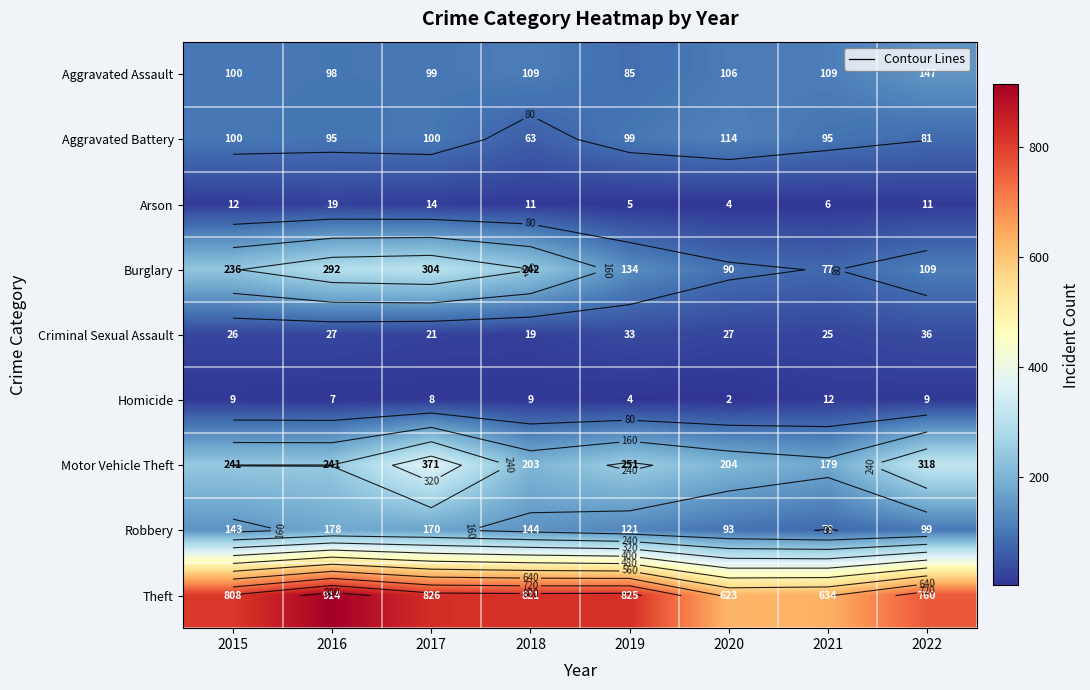

What is the maximum value for Motor Vehicle Theft?

371